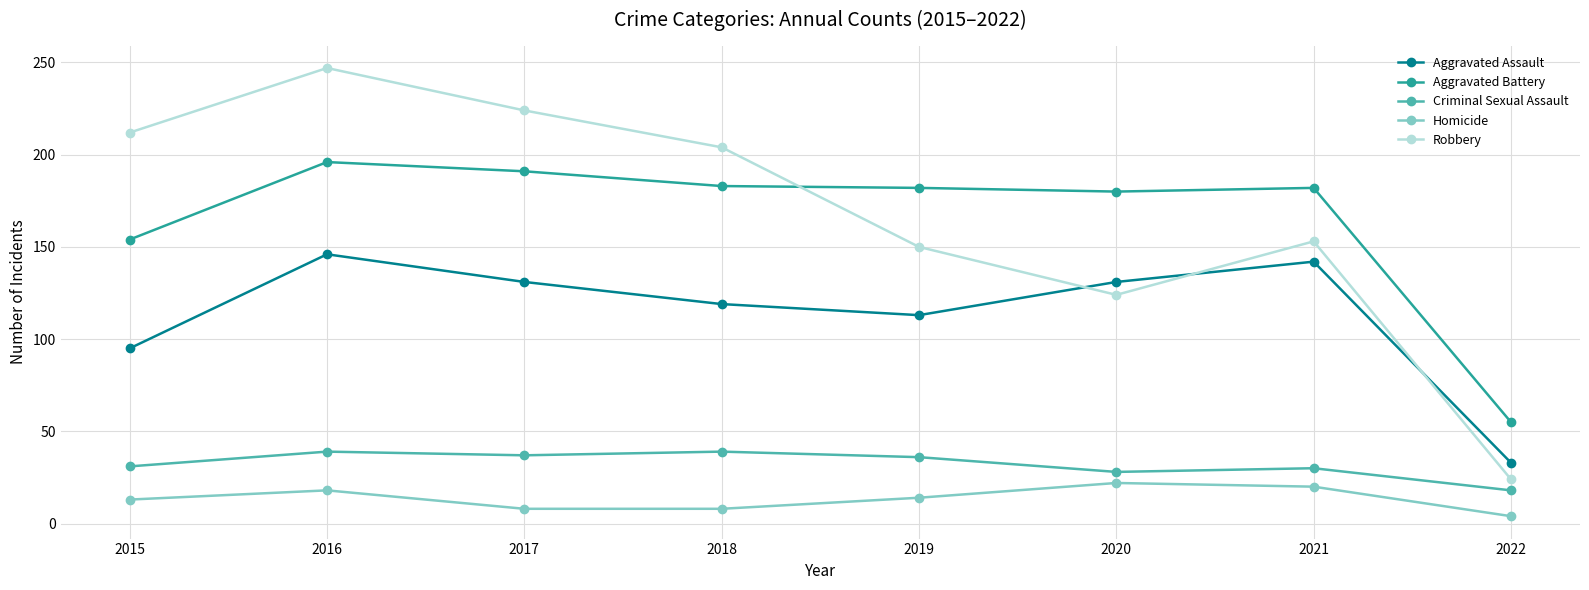

What is the sum of the Aggravated Battery values at 2021 and 2017?

373